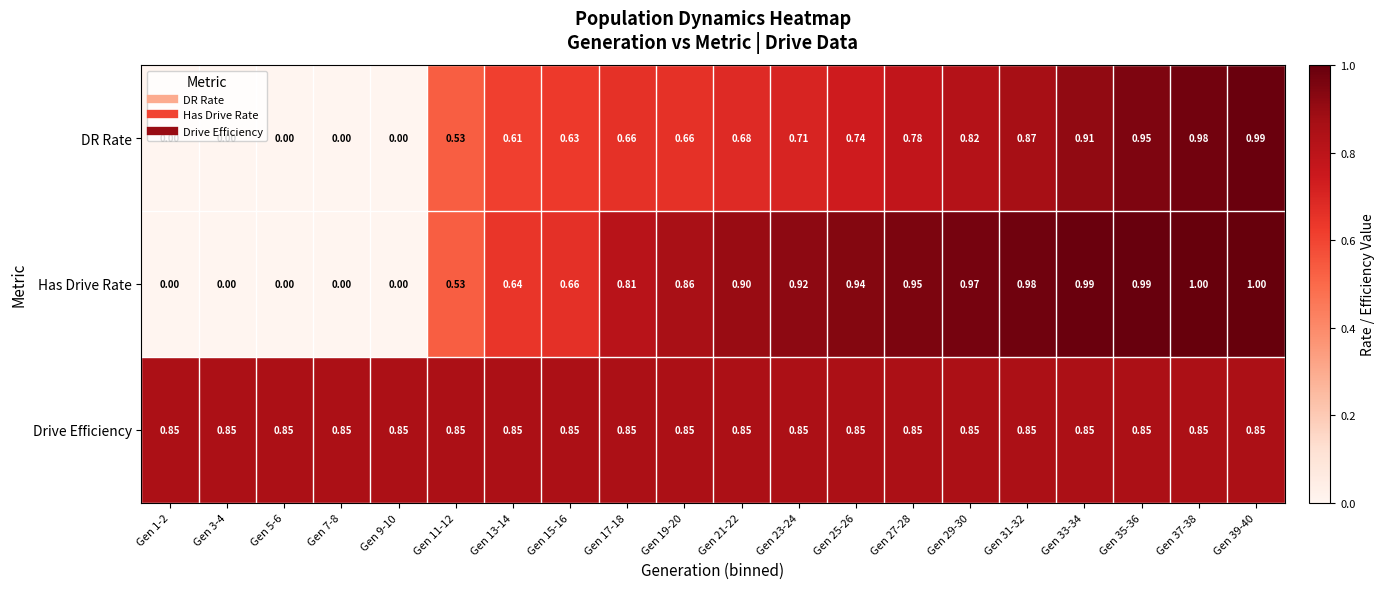

Rank the series at Gen 39-40 from highest to lowest value.

Has Drive Rate, DR Rate, Drive Efficiency